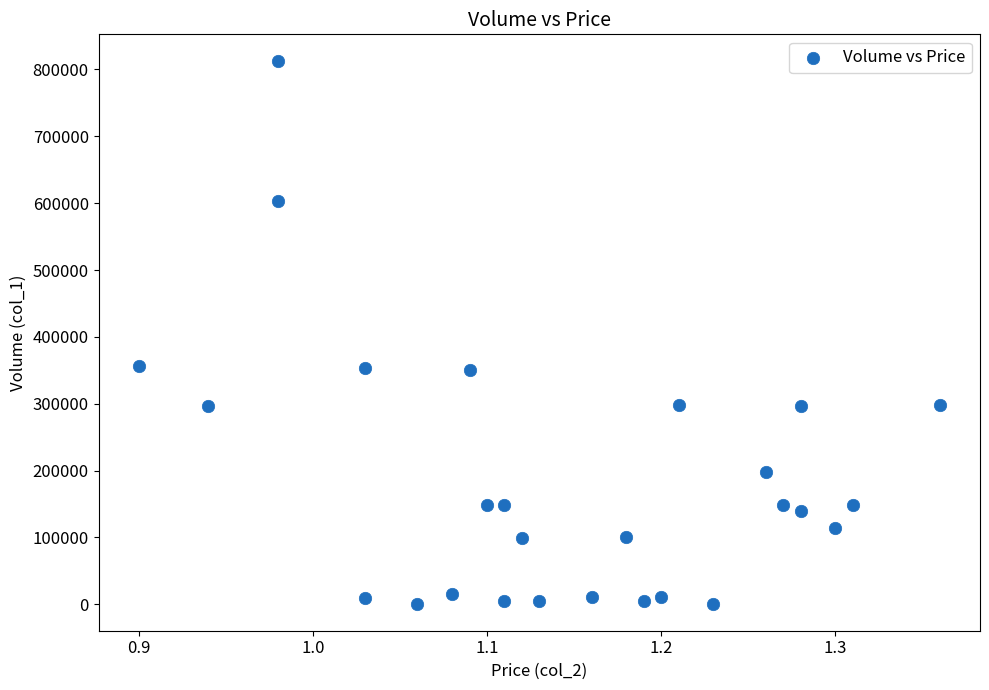

Count the number of points in this scatter plot.

27